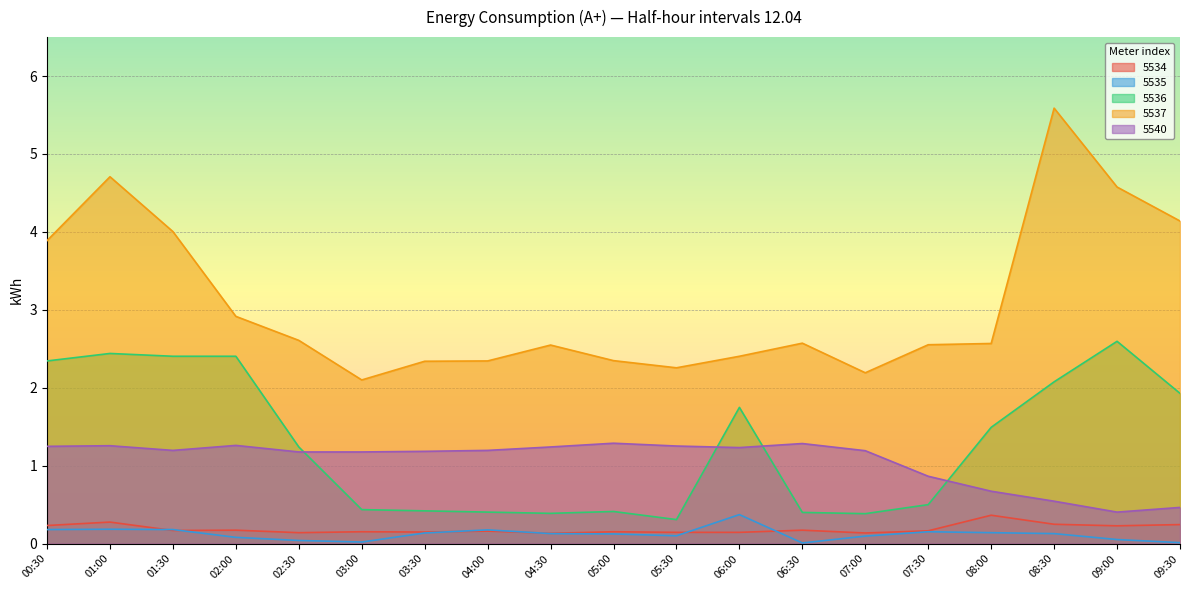

Rank the series by their maximum value, from highest to lowest.

5537, 5536, 5540, 5535, 5534